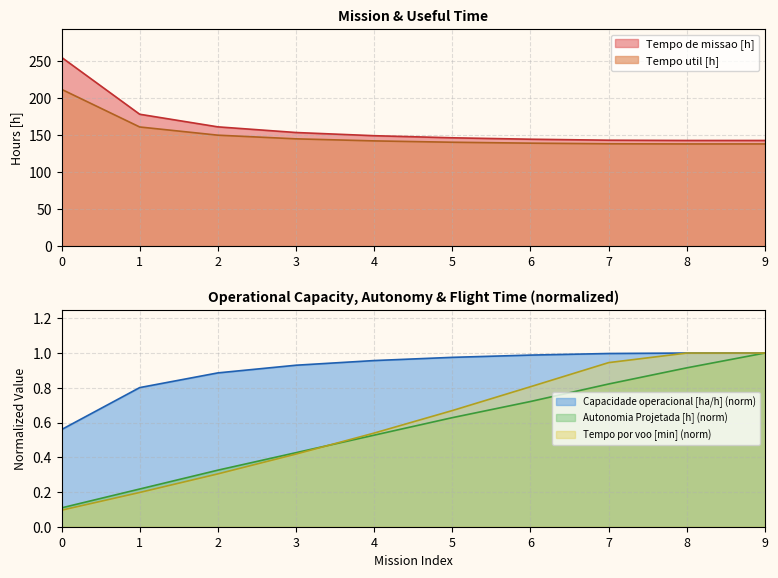

The Tempo por voo [min] series shows 0.4 at 3. True or false?

True